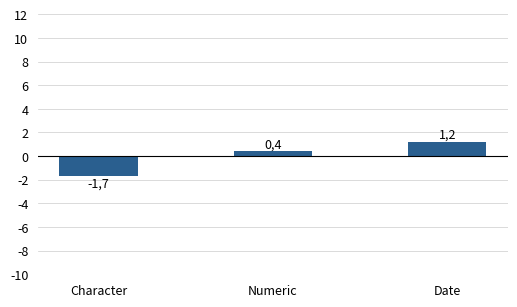

Rank the categories by value from lowest to highest.

Character, Numeric, Date